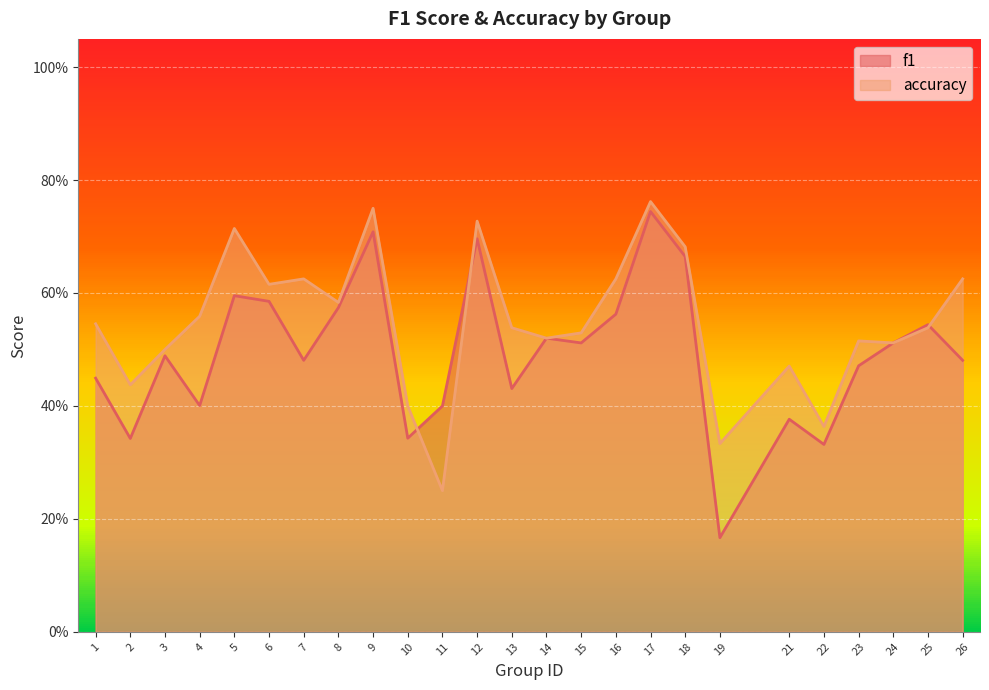

Where do accuracy and f1 first cross each other?

10 and 11